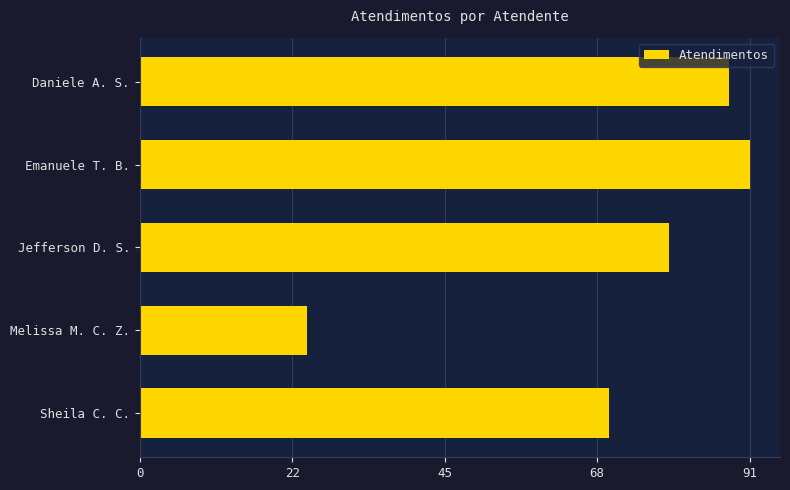

How many bars are there in total?

5